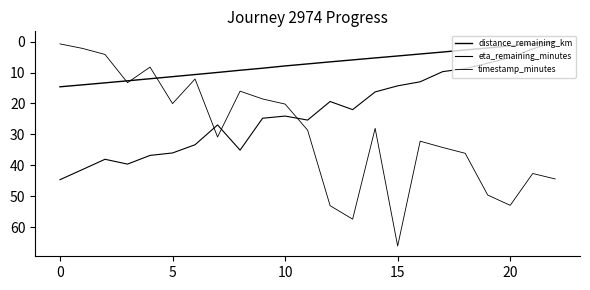

Which label corresponds to the largest value in the chart?

15